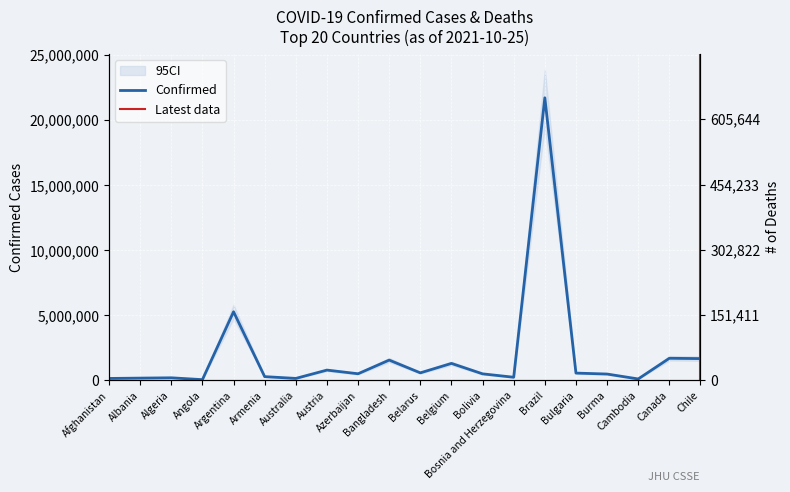

True or false: Deaths has a value of 34016 at Bolivia.

False